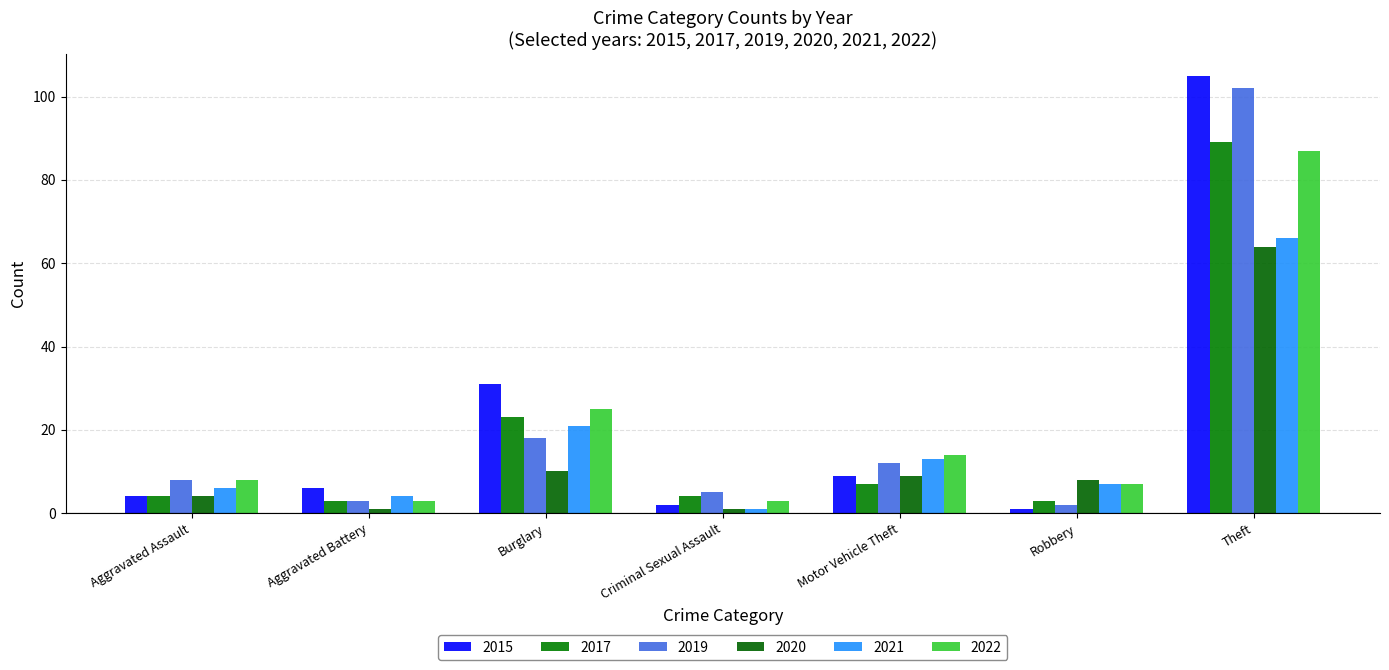

What are all the series names shown in the legend?

2015, 2017, 2019, 2020, 2021, 2022